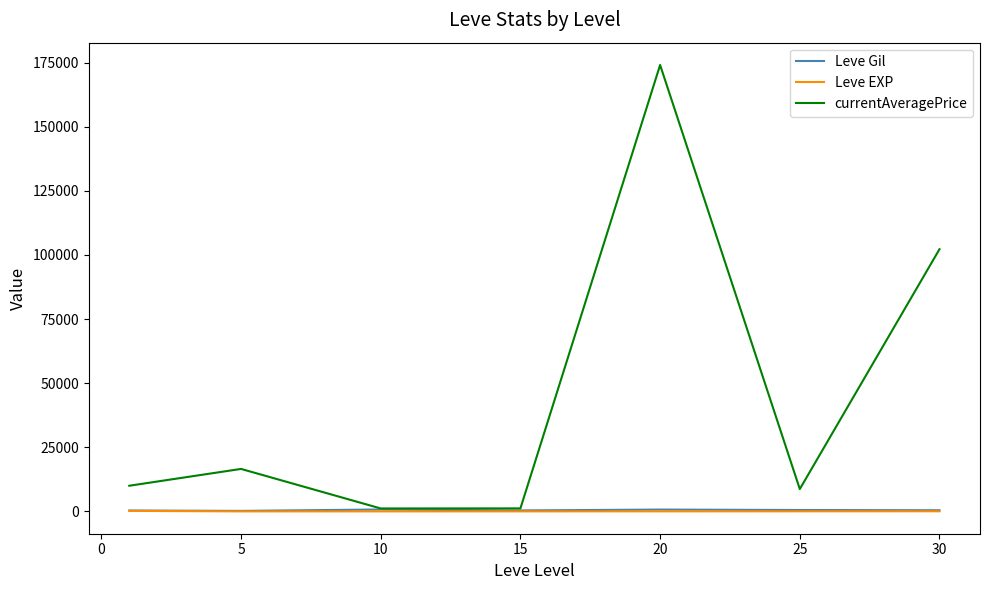

Which series has the largest total across all categories?

currentAveragePrice